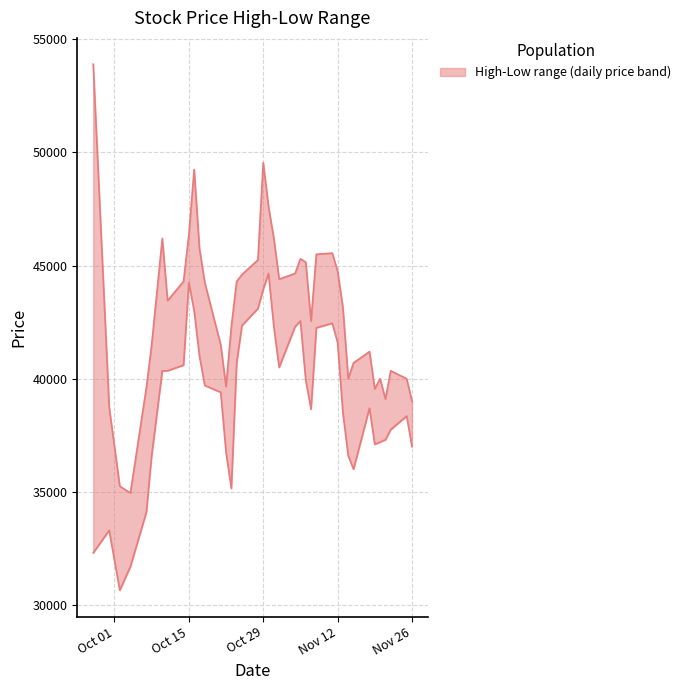

True or false: High and Low intersect in this chart.

False